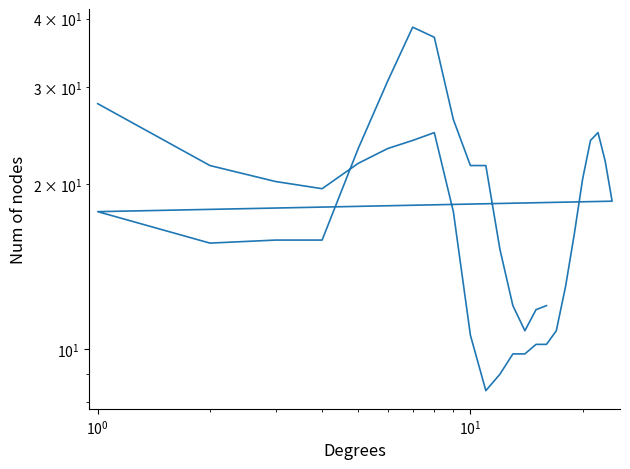

Reading left to right, list all the values displayed in this chart.

28.0	21.6	20.2	19.6	21.8	23.2	24.0	24.8	17.8	10.6	8.4	9.0	9.8	9.8	10.2	10.2	10.8	13.0	16.2	20.4	24.0	24.8	22.0	18.6	17.8	15.6	15.8	15.8	23.2	30.8	38.6	37.0	26.2	21.6	21.6	15.2	12.0	10.8	11.8	12.0